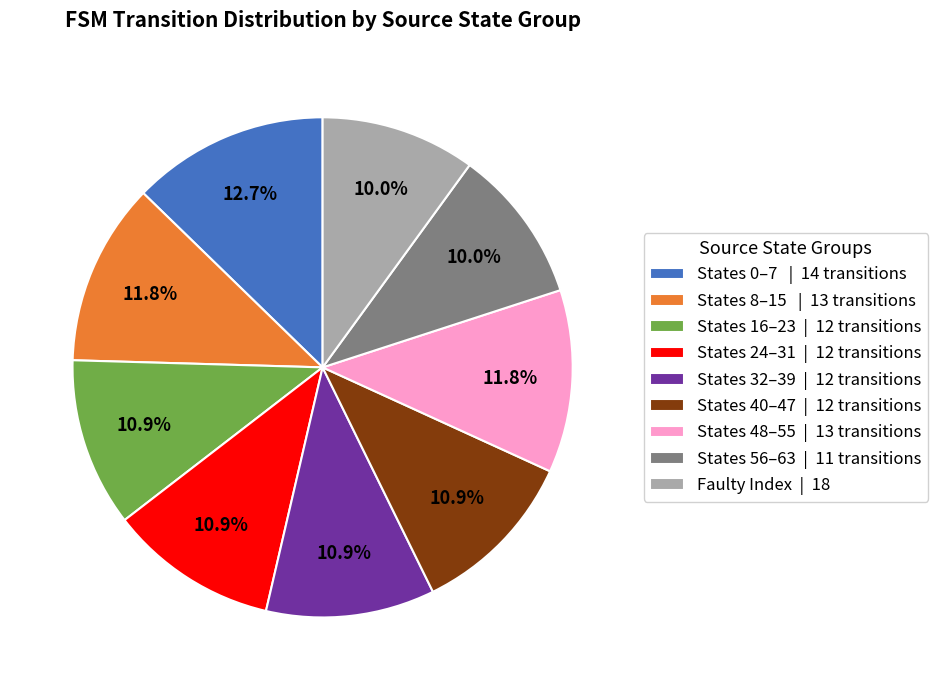

What portion of the pie excludes Faulty Index | 18?

90.0%